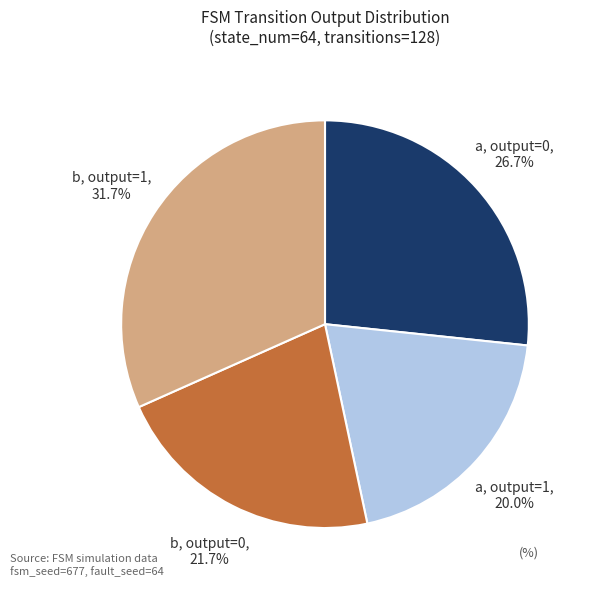

To the nearest percent, what is the difference between the largest and smallest slice percentages?

12%